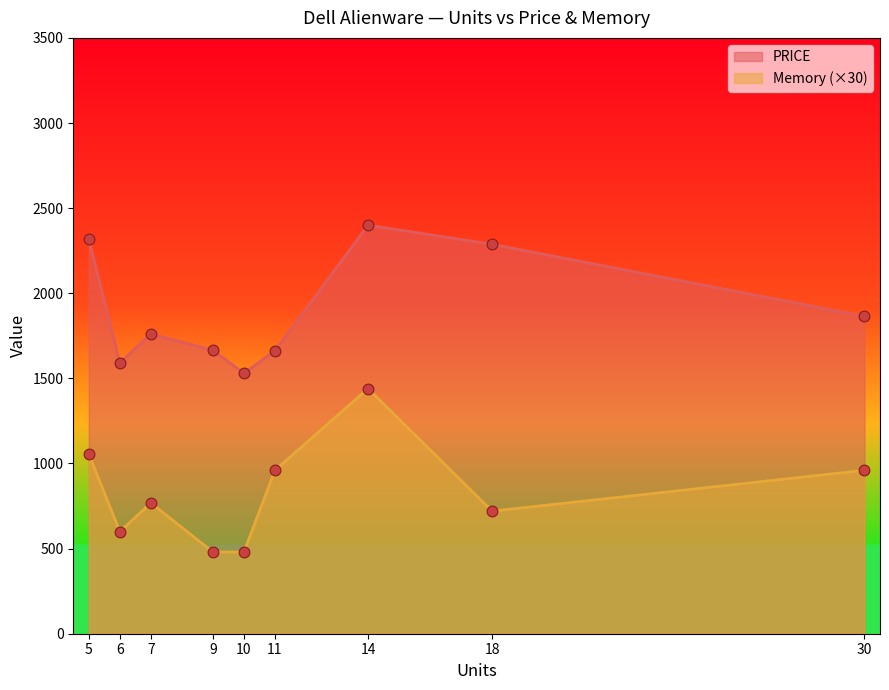

Which series reaches the minimum Y coordinate?

Memory